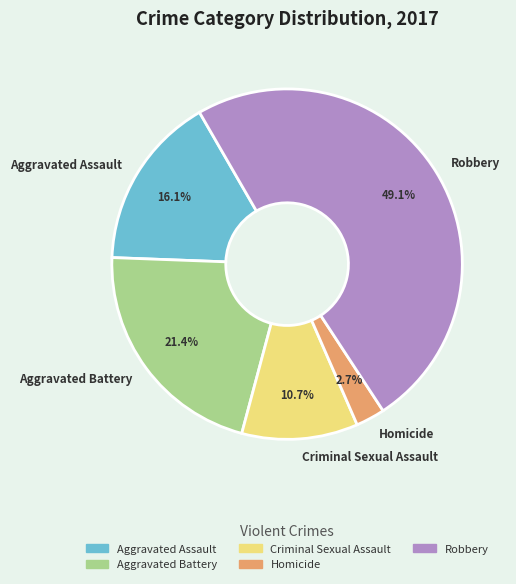

Is it true that Robbery is 63% of the pie?

False